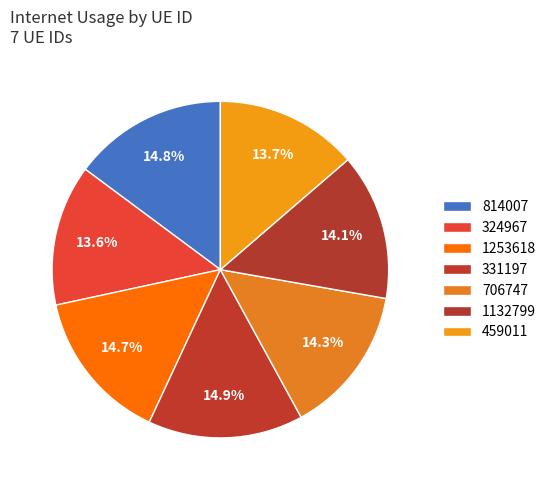

The 1132799 slice represents 21% of the pie. True or false?

False